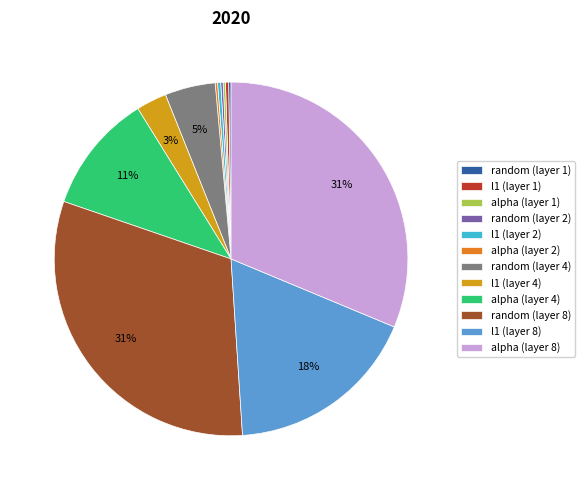

The l1 (layer 1) slice represents 11% of the pie. True or false?

False